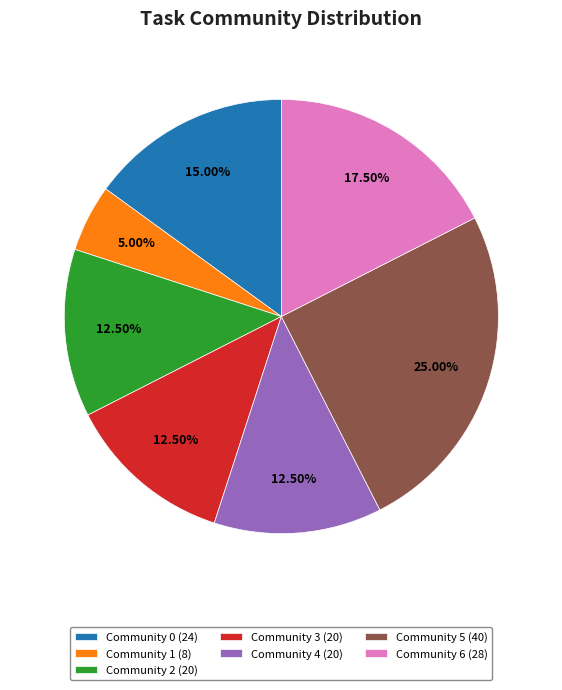

Which category has the smallest portion of the pie?

Community 1 (8)